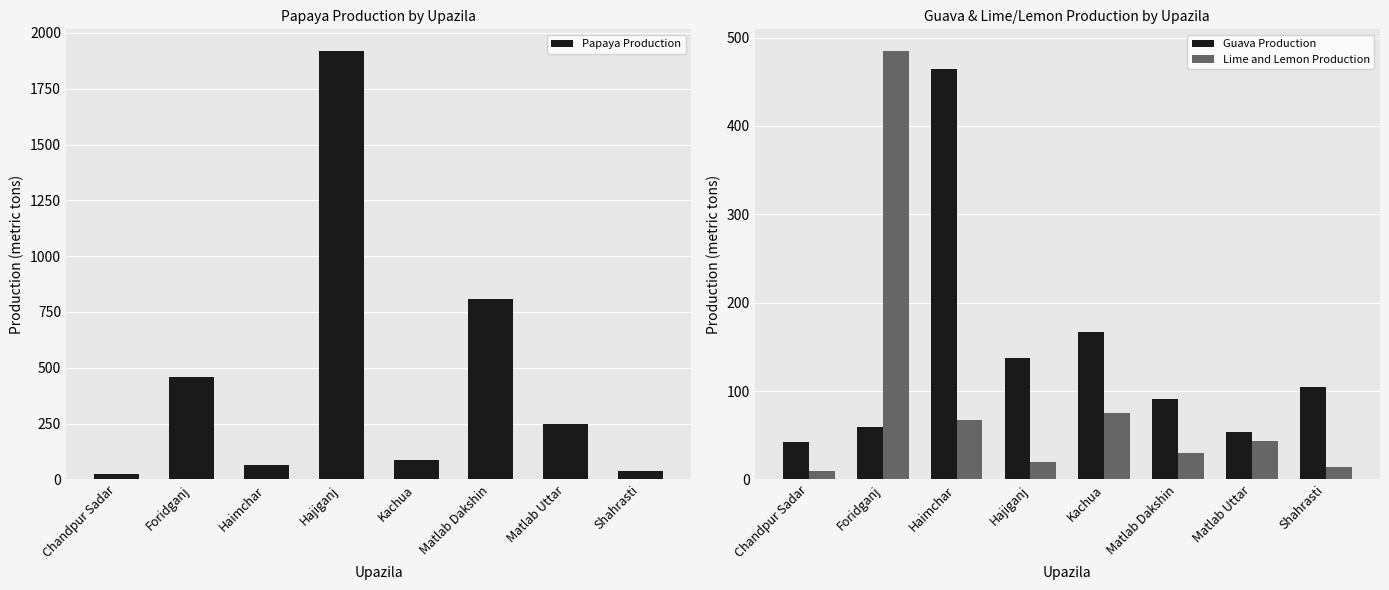

What are all the series names shown in the legend?

Papaya Production, Guava Production, Lime and Lemon Production